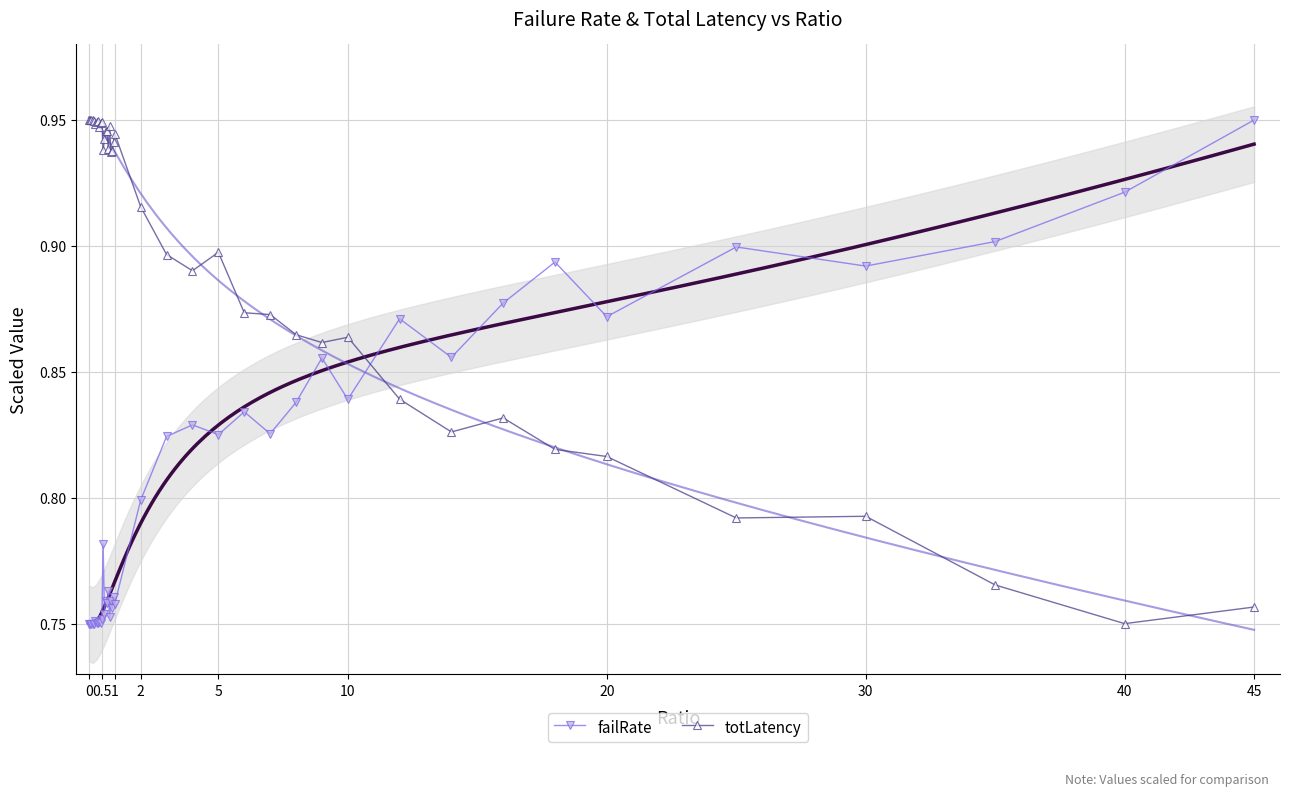

What is the sum of all totLatency values?

35.8